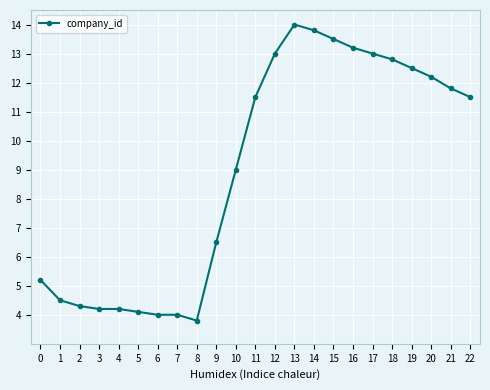

True or false: the data shows 4.1 at 5.

True